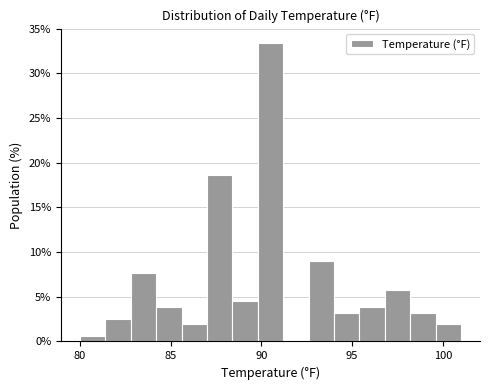

Read against the x-axis, roughly where is the centre of the tallest bar?

90.5